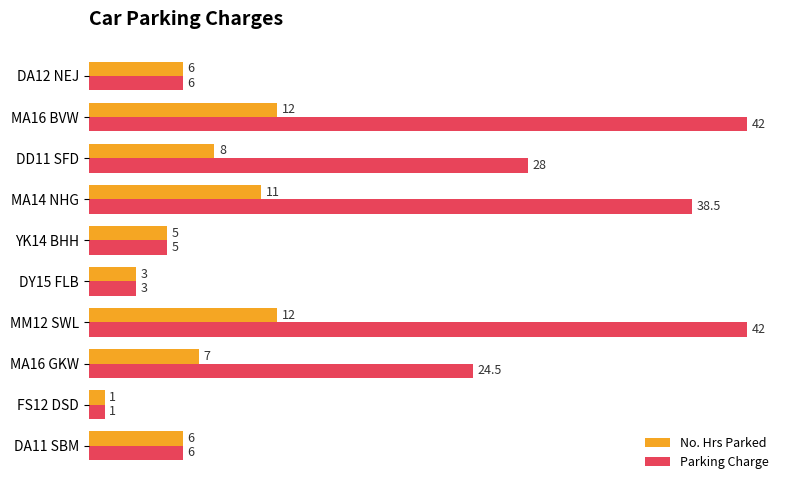

What is the spread (max minus min) of values at DD11 SFD?

20.0